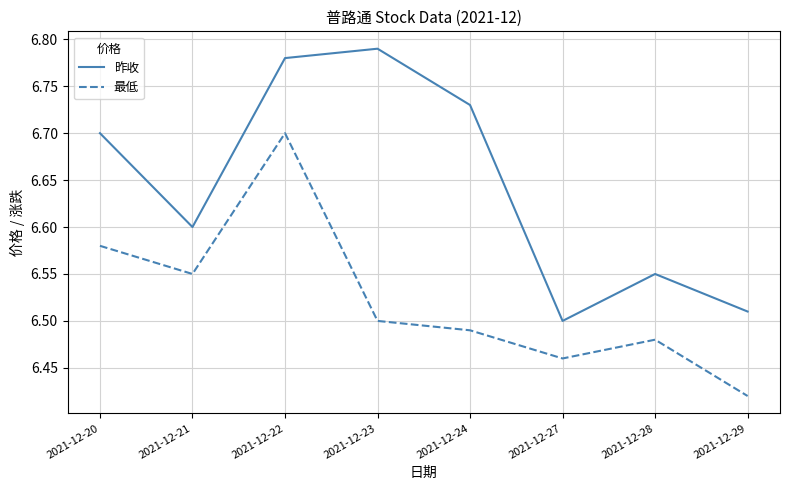

Is it true that 最低 equals 10.1 at 2021-12-24?

False